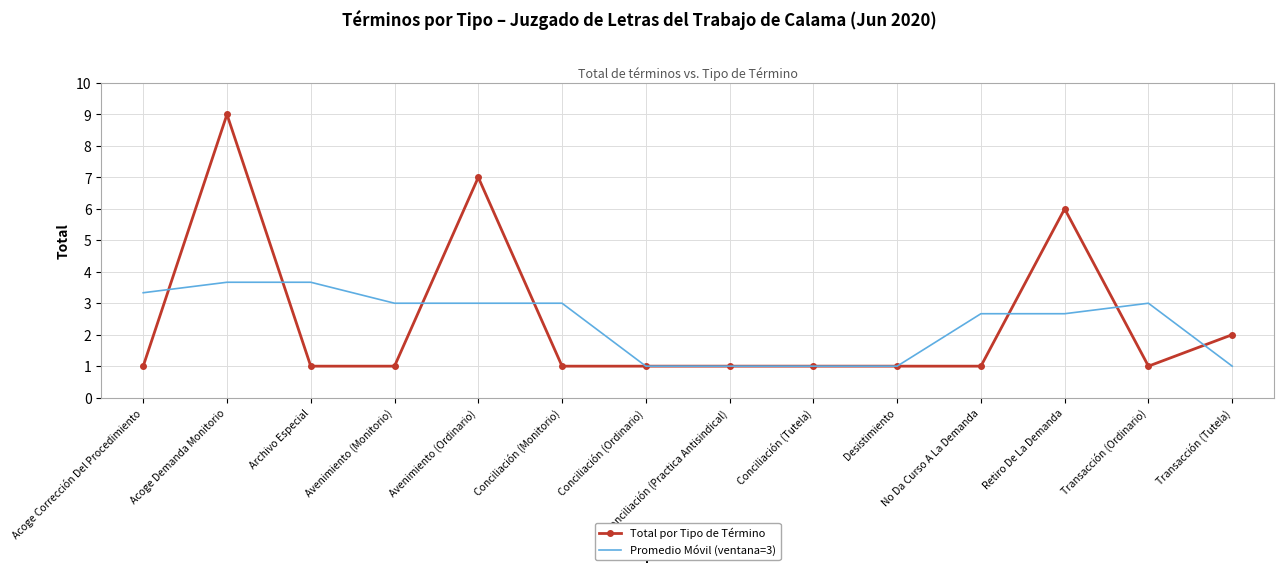

What position from the left is No Da Curso A La Demanda?

11